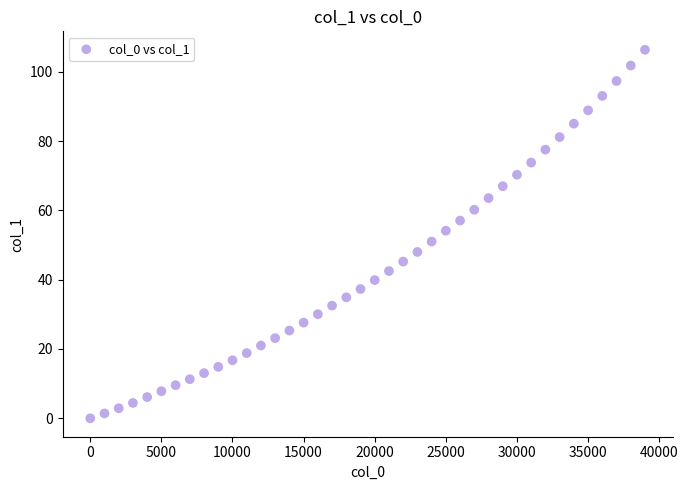

What is the range of X values (max minus min)?

39000.0